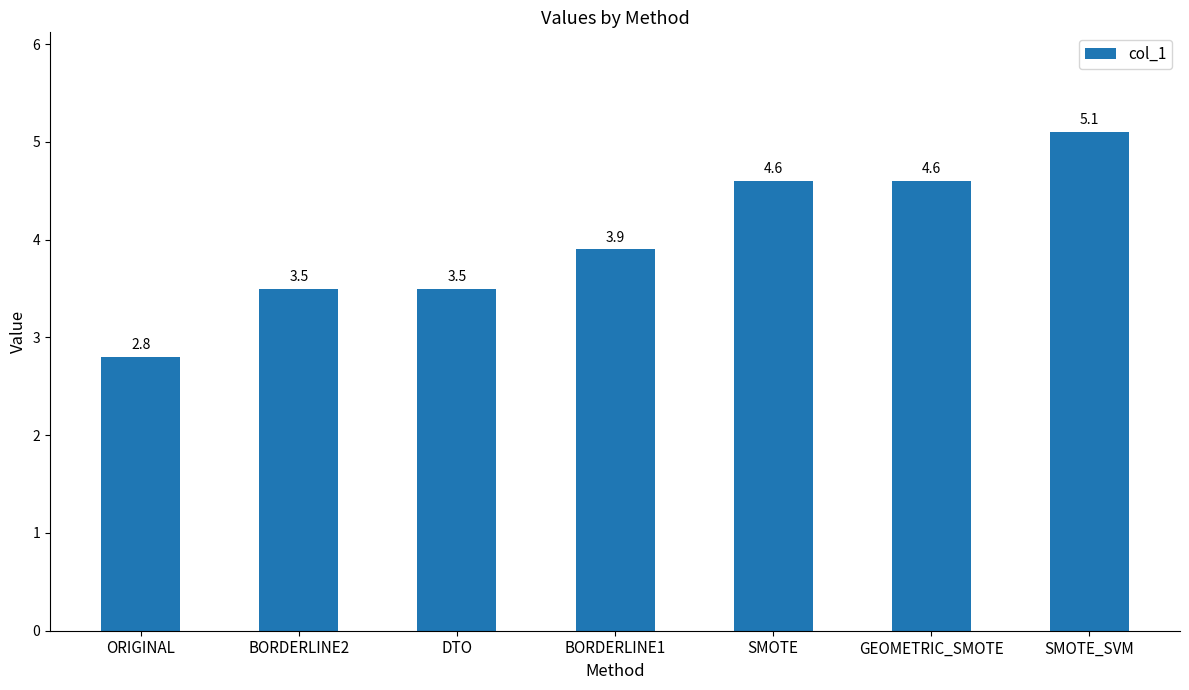

How many bars are there in total?

7